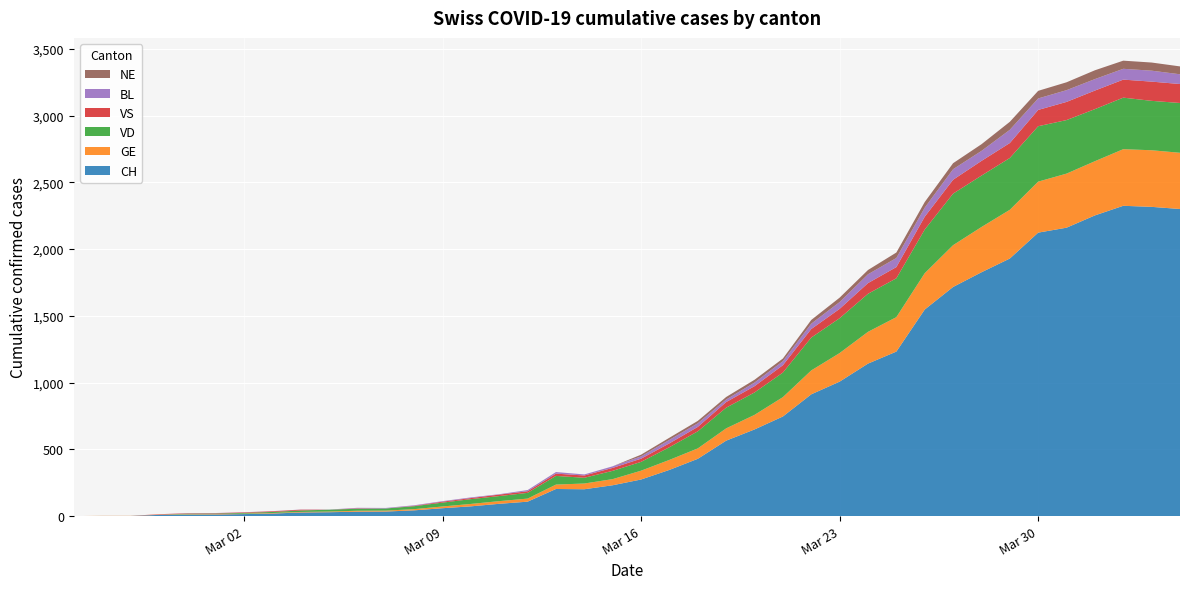

Reading right to left, transcribe all the data shown in this chart.

CH: 2020-04-04=2300	2020-04-03=2316	2020-04-02=2324	2020-04-01=2252	2020-03-31=2160	2020-03-30=2123	2020-03-29=1929	2020-03-28=1826	2020-03-27=1716	2020-03-26=1547	2020-03-25=1232	2020-03-24=1142	2020-03-23=1007	2020-03-22=912	2020-03-21=746	2020-03-20=649	2020-03-19=565	2020-03-18=429	2020-03-17=346	2020-03-16=274	2020-03-15=231	2020-03-14=201	2020-03-13=203	2020-03-12=108	2020-03-11=92	2020-03-10=73	2020-03-09=59	2020-03-08=43	2020-03-07=34	2020-03-06=33	2020-03-05=29	2020-03-04=27	2020-03-03=19	2020-03-02=15	2020-03-01=12	2020-02-29=11	2020-02-28=9	2020-02-27=1	2020-02-26=1	2020-02-25=0
GE: 2020-04-04=421	2020-04-03=424	2020-04-02=424	2020-04-01=406	2020-03-31=405	2020-03-30=382	2020-03-29=365	2020-03-28=339	2020-03-27=313	2020-03-26=272	2020-03-25=258	2020-03-24=238	2020-03-23=214	2020-03-22=179	2020-03-21=145	2020-03-20=109	2020-03-19=92	2020-03-18=78	2020-03-17=75	2020-03-16=66	2020-03-15=46	2020-03-14=43	2020-03-13=33	2020-03-12=23	2020-03-11=20	2020-03-10=18	2020-03-09=13	2020-03-08=9	2020-03-07=7	2020-03-06=7	2020-03-05=5	2020-03-04=4	2020-03-03=4	2020-03-02=3	2020-03-01=3	2020-02-29=3	2020-02-28=2	2020-02-27=1	2020-02-26=1	2020-02-25=0
VD: 2020-04-04=373	2020-04-03=370	2020-04-02=386	2020-04-01=390	2020-03-31=401	2020-03-30=415	2020-03-29=388	2020-03-28=385	2020-03-27=386	2020-03-26=327	2020-03-25=291	2020-03-24=285	2020-03-23=261	2020-03-22=246	2020-03-21=184	2020-03-20=168	2020-03-19=155	2020-03-18=128	2020-03-17=95	2020-03-16=66	2020-03-15=62	2020-03-14=43	2020-03-13=65	2020-03-12=43	2020-03-11=38	2020-03-10=36	2020-03-09=29	2020-03-08=22	2020-03-07=16	2020-03-06=15	2020-03-05=14	2020-03-04=11	2020-03-03=8	2020-03-02=6	2020-03-01=4	2020-02-29=4	2020-02-28=0	2020-02-27=0	2020-02-26=0	2020-02-25=0
VS: 2020-04-04=142	2020-04-03=144	2020-04-02=135	2020-04-01=139	2020-03-31=136	2020-03-30=122	2020-03-29=112	2020-03-28=110	2020-03-27=104	2020-03-26=96	2020-03-25=84	2020-03-24=80	2020-03-23=70	2020-03-22=64	2020-03-21=55	2020-03-20=47	2020-03-19=42	2020-03-18=33	2020-03-17=29	2020-03-16=24	2020-03-15=22	2020-03-14=17	2020-03-13=17	2020-03-12=12	2020-03-11=11	2020-03-10=8	2020-03-09=7	2020-03-08=3	2020-03-07=0	2020-03-06=3	2020-03-05=0	2020-03-04=6	2020-03-03=5	2020-03-02=4	2020-03-01=3	2020-02-29=3	2020-02-28=3	2020-02-27=0	2020-02-26=0	2020-02-25=0
BL: 2020-04-04=73	2020-04-03=82	2020-04-02=81	2020-04-01=86	2020-03-31=88	2020-03-30=86	2020-03-29=99	2020-03-28=75	2020-03-27=79	2020-03-26=68	2020-03-25=68	2020-03-24=66	2020-03-23=51	2020-03-22=40	2020-03-21=30	2020-03-20=27	2020-03-19=19	2020-03-18=27	2020-03-17=26	2020-03-16=17	2020-03-15=12	2020-03-14=8	2020-03-13=12	2020-03-12=9	2020-03-11=3	2020-03-10=5	2020-03-09=4	2020-03-08=4	2020-03-07=4	2020-03-06=4	2020-03-05=1	2020-03-04=1	2020-03-03=1	2020-03-02=1	2020-03-01=1	2020-02-29=1	2020-02-28=0	2020-02-27=0	2020-02-26=0	2020-02-25=0
NE: 2020-04-04=59	2020-04-03=61	2020-04-02=61	2020-04-01=66	2020-03-31=59	2020-03-30=57	2020-03-29=60	2020-03-28=50	2020-03-27=45	2020-03-26=42	2020-03-25=41	2020-03-24=32	2020-03-23=33	2020-03-22=28	2020-03-21=20	2020-03-20=21	2020-03-19=19	2020-03-18=18	2020-03-17=16	2020-03-16=13	2020-03-15=0	2020-03-14=0	2020-03-13=0	2020-03-12=0	2020-03-11=0	2020-03-10=0	2020-03-09=0	2020-03-08=0	2020-03-07=0	2020-03-06=0	2020-03-05=0	2020-03-04=0	2020-03-03=0	2020-03-02=0	2020-03-01=0	2020-02-29=0	2020-02-28=0	2020-02-27=0	2020-02-26=0	2020-02-25=0